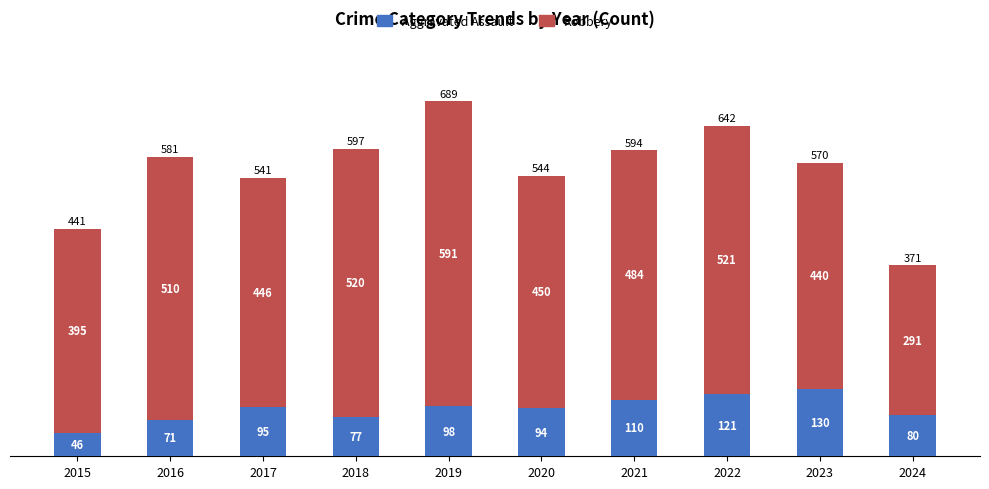

Where is Aggravated Assault nearest to the value 88?

2020